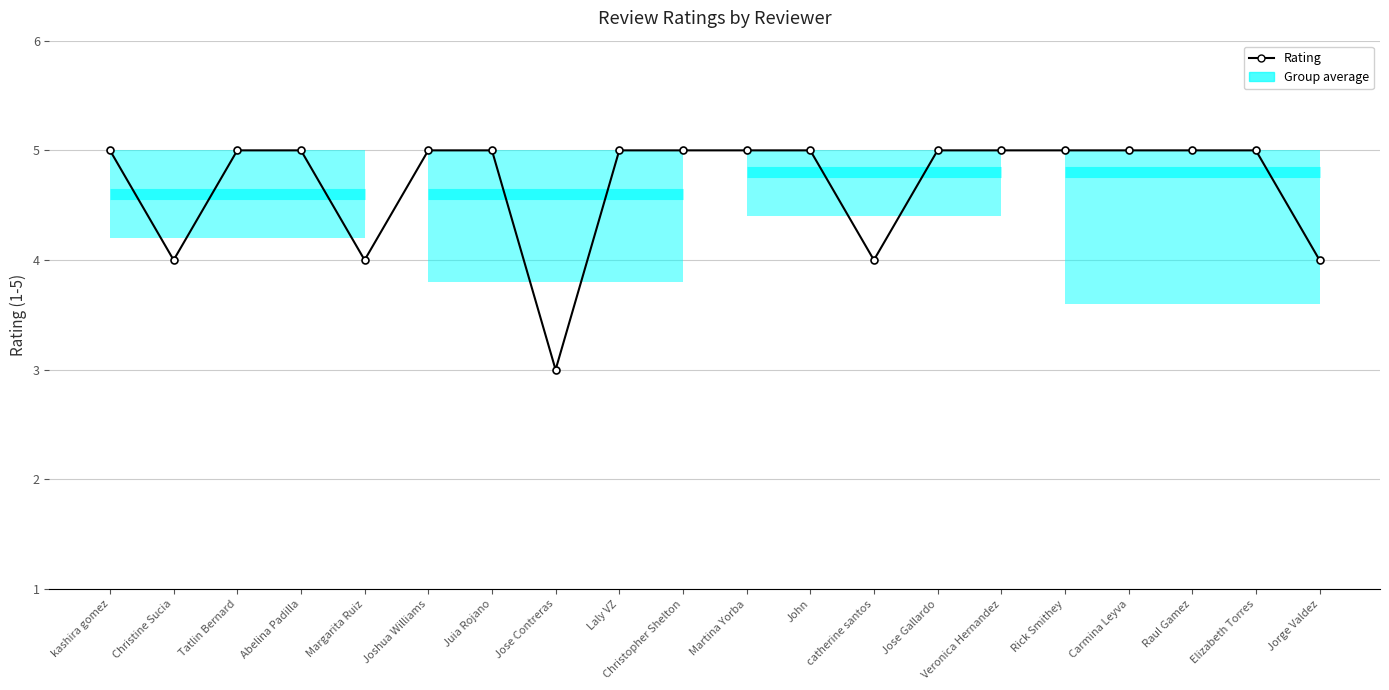

The value at Juia Rojano is 5. True or false?

True